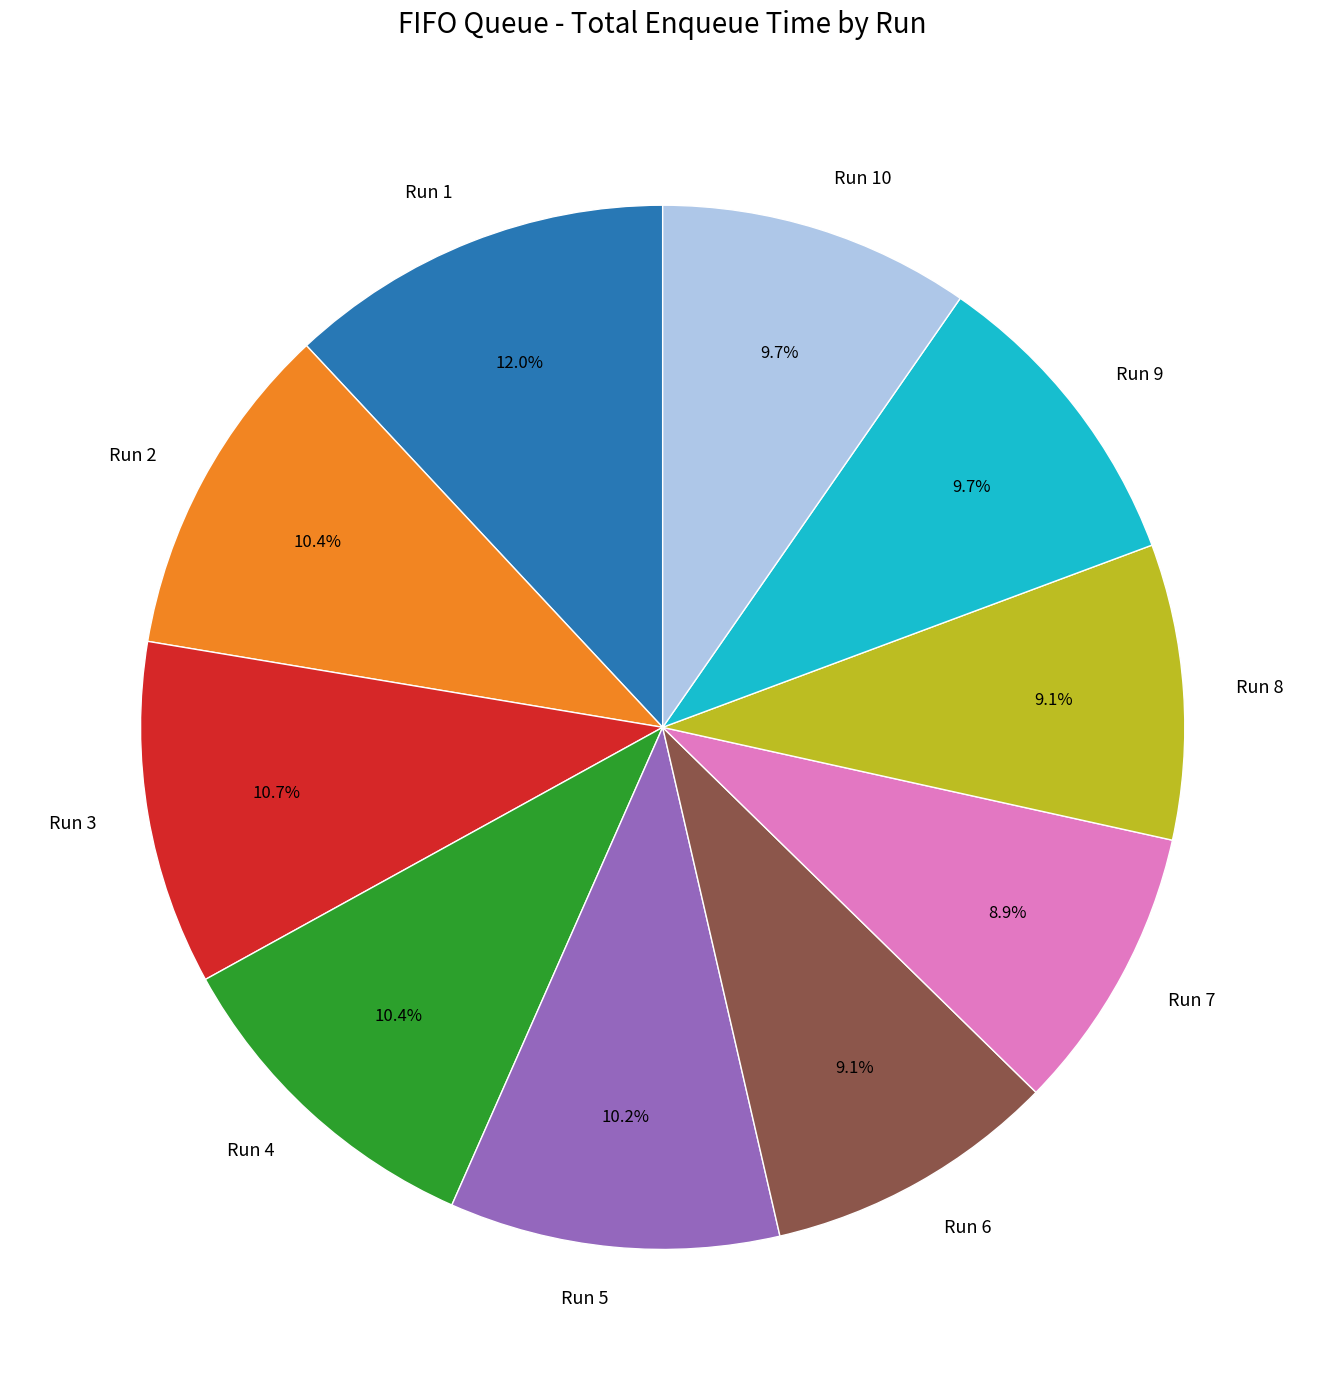

What portion of the pie excludes Run 8?

90.9%